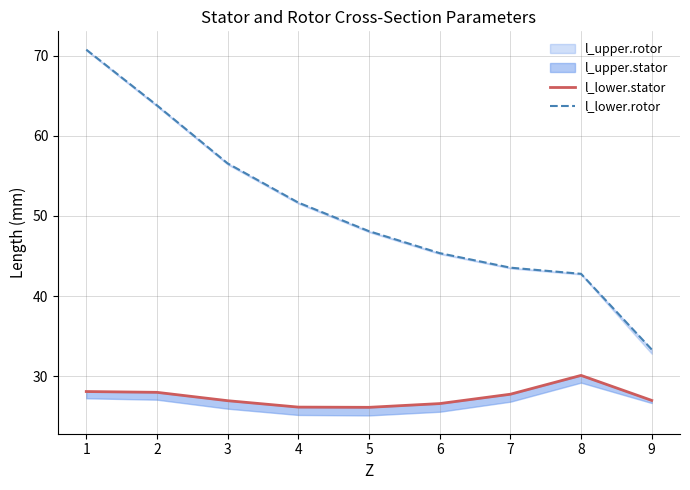

True or false: l_lower.stator and l_lower.rotor cross at least once.

False